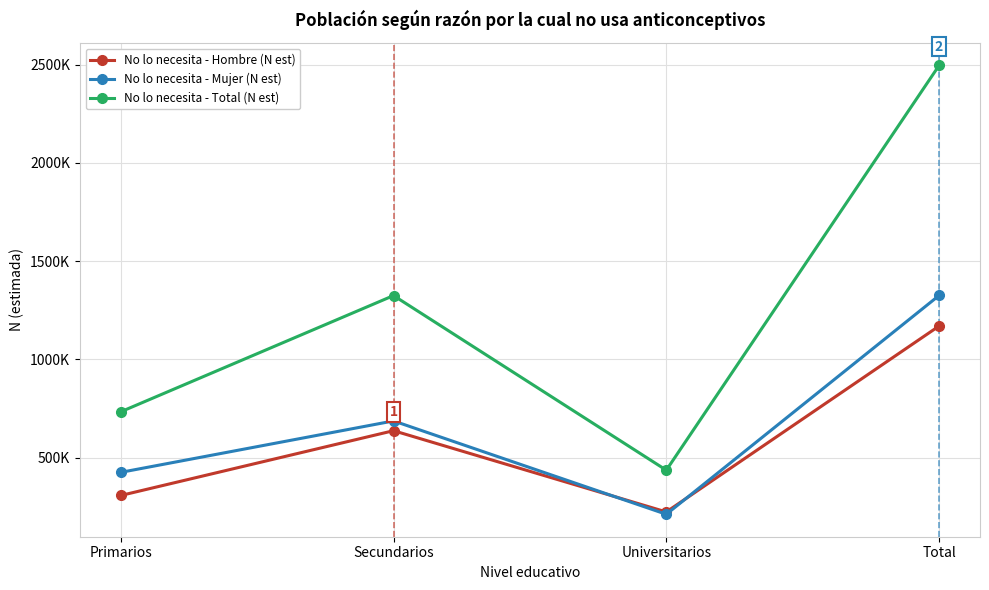

Is it true that No lo necesita - Hombre (N est) equals 637714 at Secundarios?

True